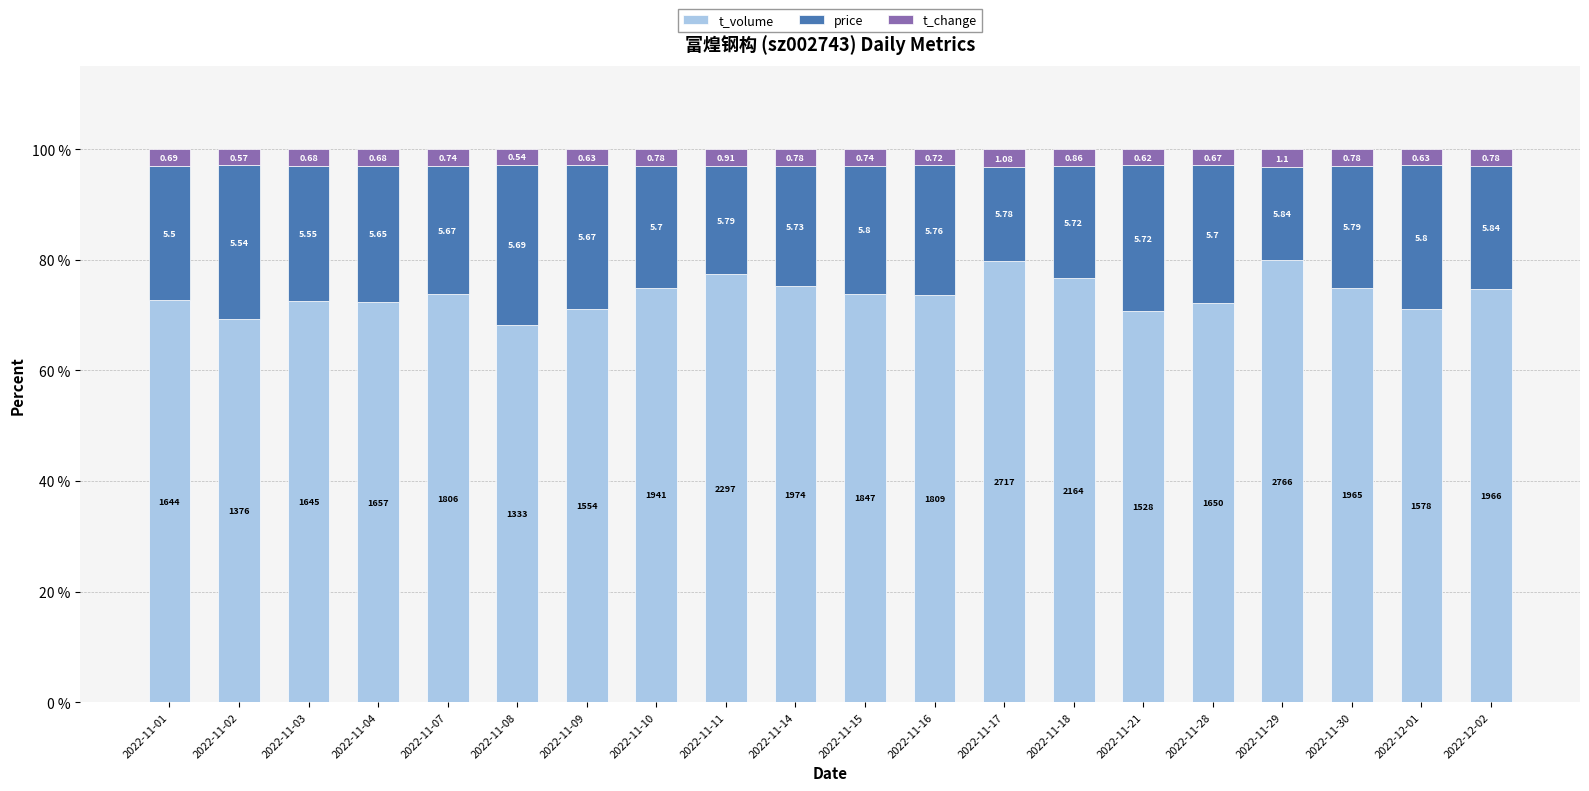

At which category is the sum across all series the highest?

2022-11-04